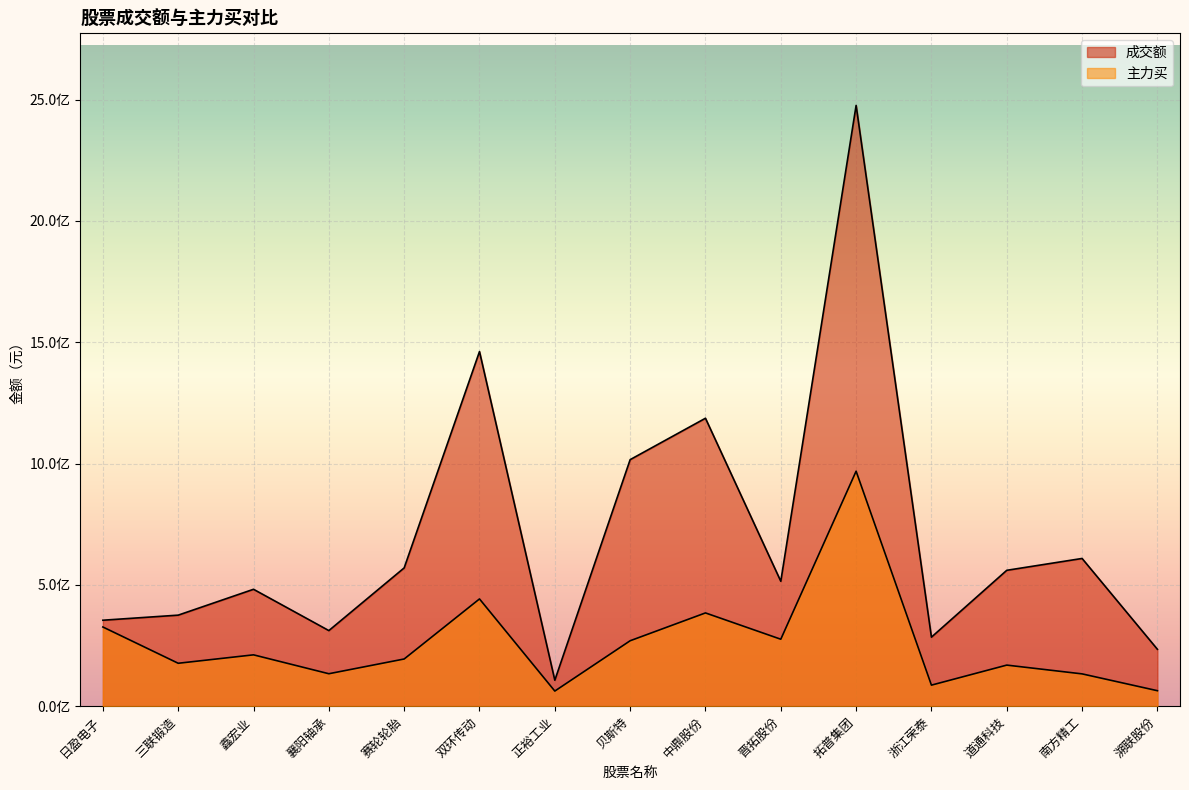

Where is the first local maximum for 主力买?

鑫宏业